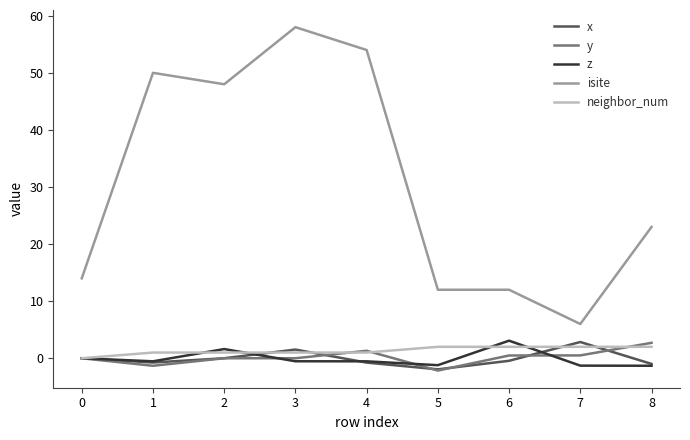

Which series has the largest range (max minus min)?

isite